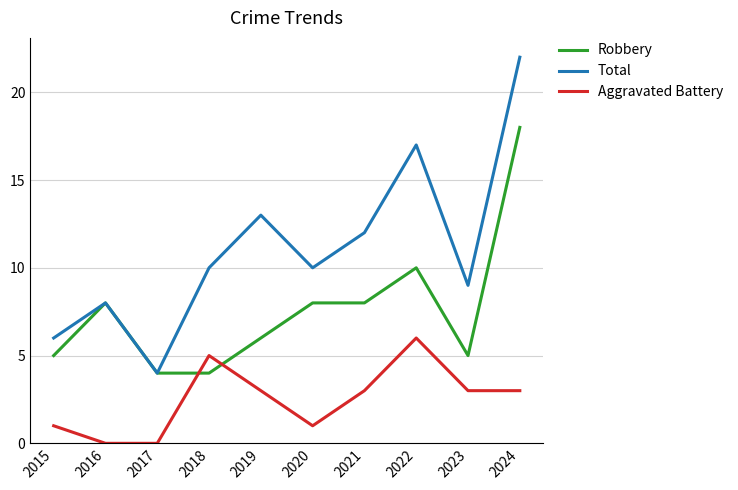

Rank the series by their maximum value, from lowest to highest.

Aggravated Battery, Robbery, Total